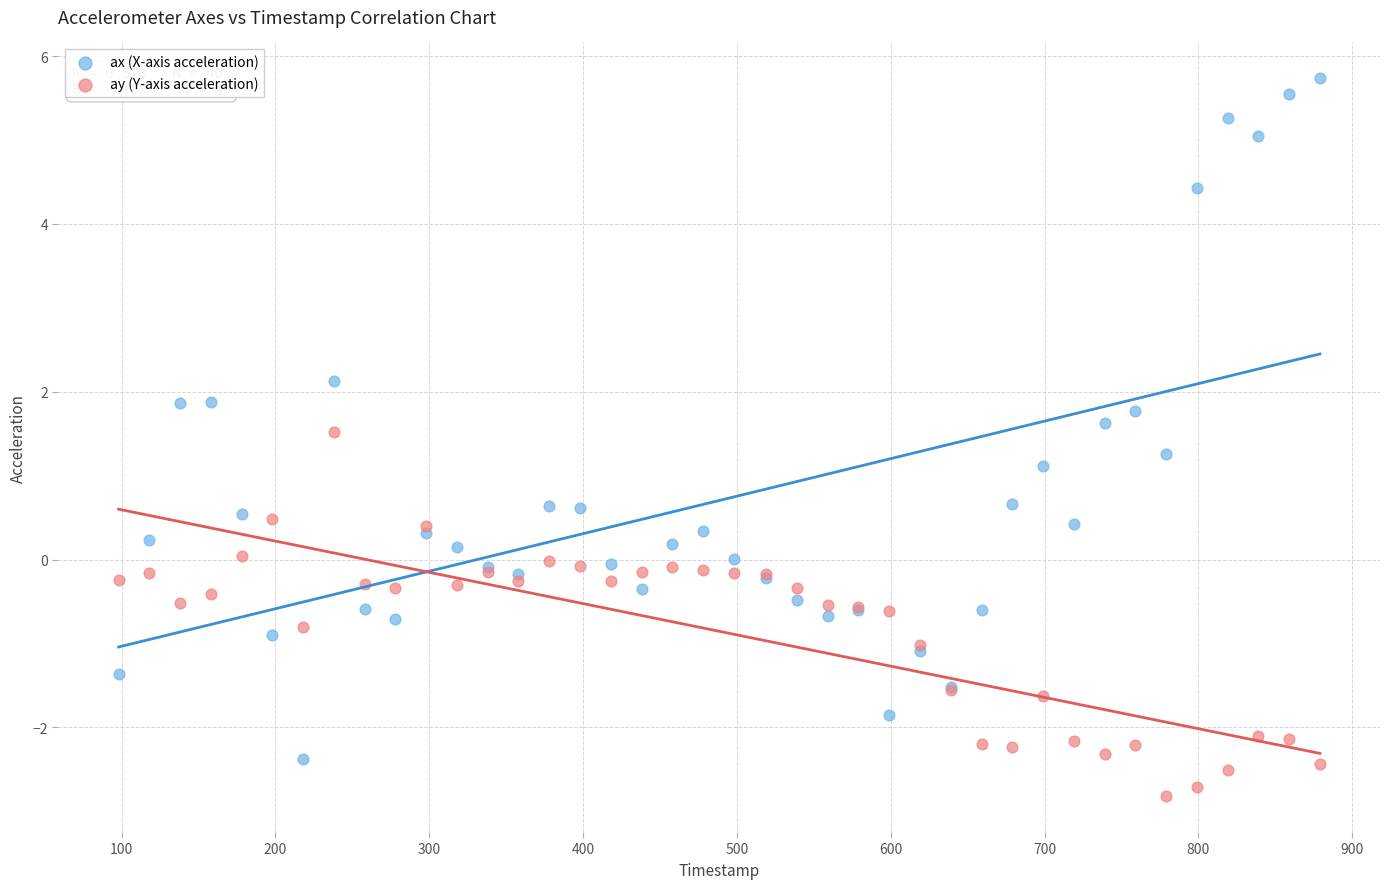

Which series contains the lowest Y value?

ay (Y-axis acceleration)